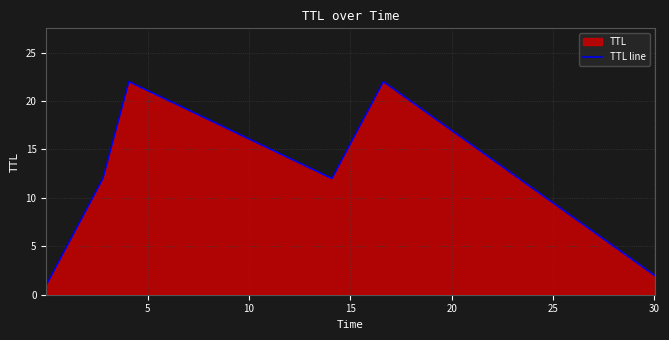

What is the sum of all values?

71